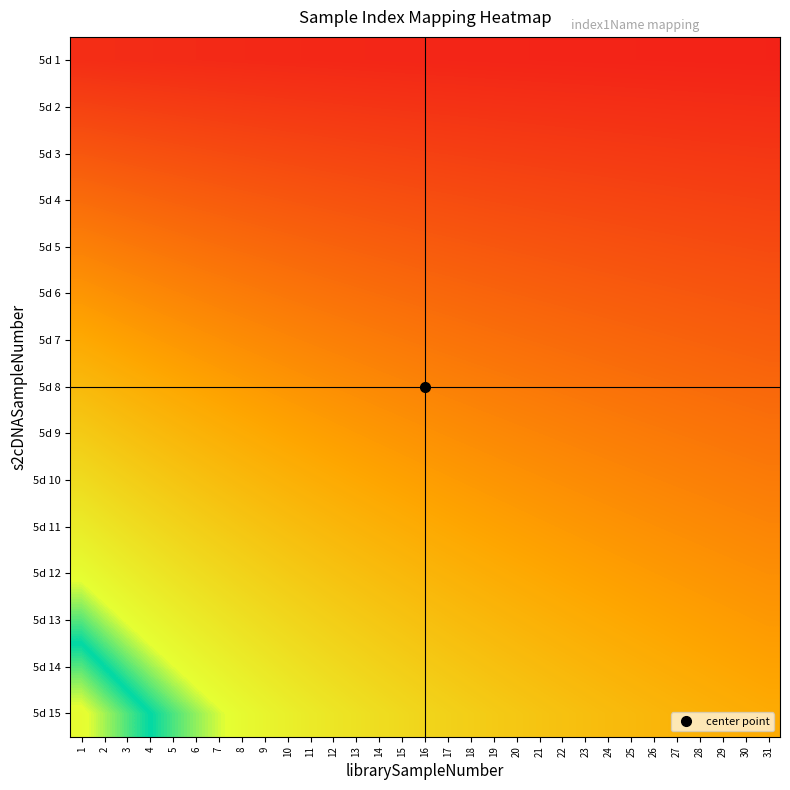

What is the maximum value shown in the chart?

0.6